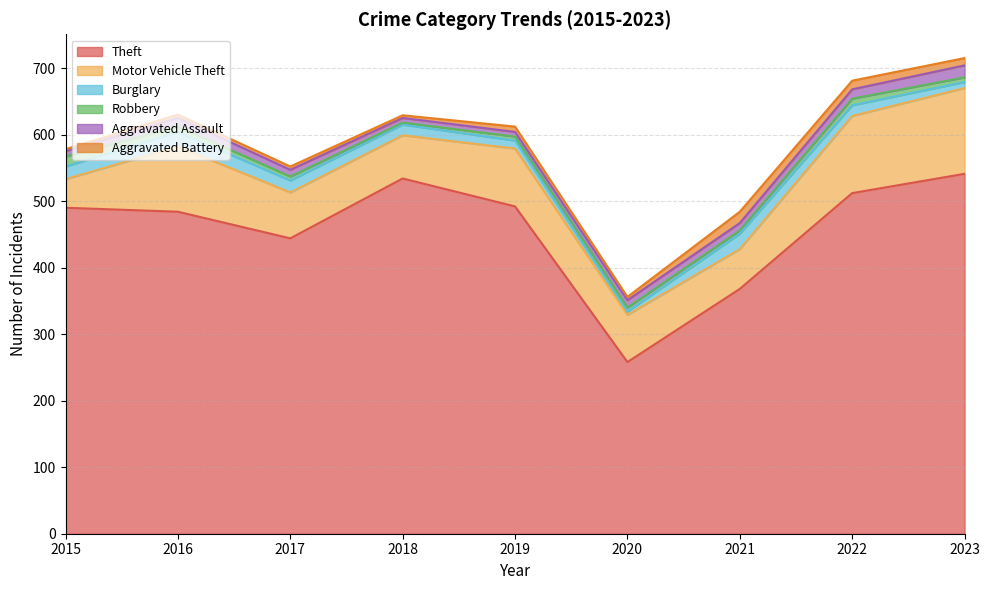

Which series has the largest range (max minus min)?

Theft